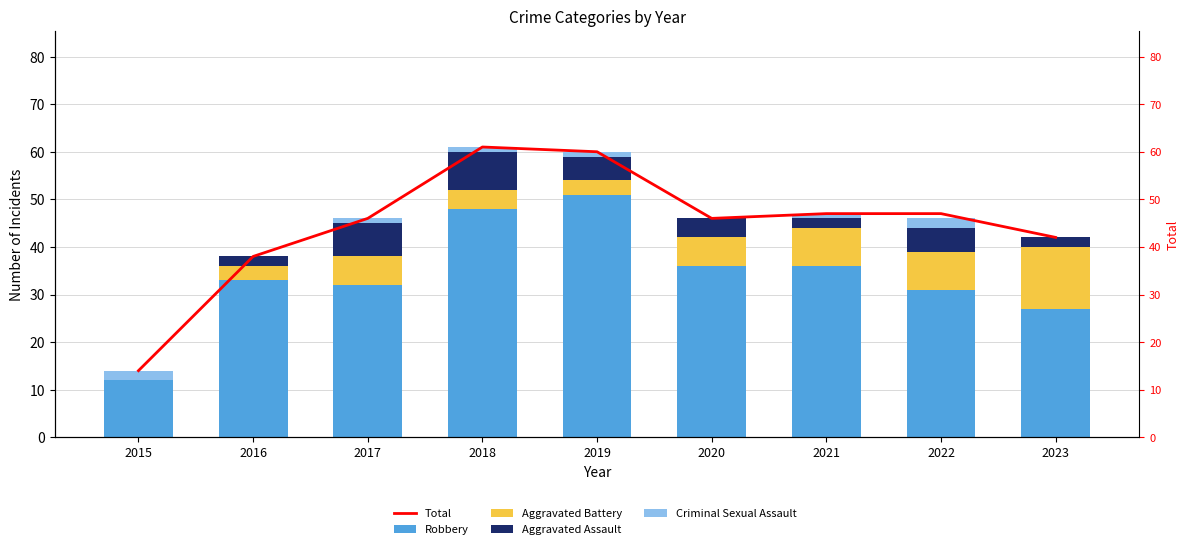

Count the number of categories in the chart.

9